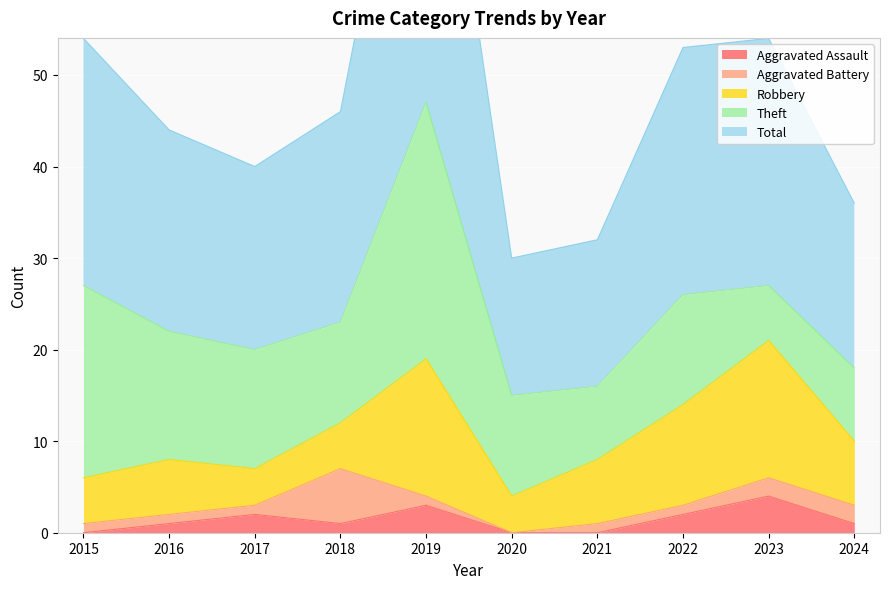

Reading left to right, extract all data points from this chart.

Aggravated Assault: 0	1	2	1	3	0	0	2	4	1
Aggravated Battery: 1	1	1	6	1	0	1	1	2	2
Robbery: 5	6	4	5	15	4	7	11	15	7
Theft: 21	14	13	11	28	11	8	12	6	8
Total: 27	22	20	23	47	15	16	27	27	18